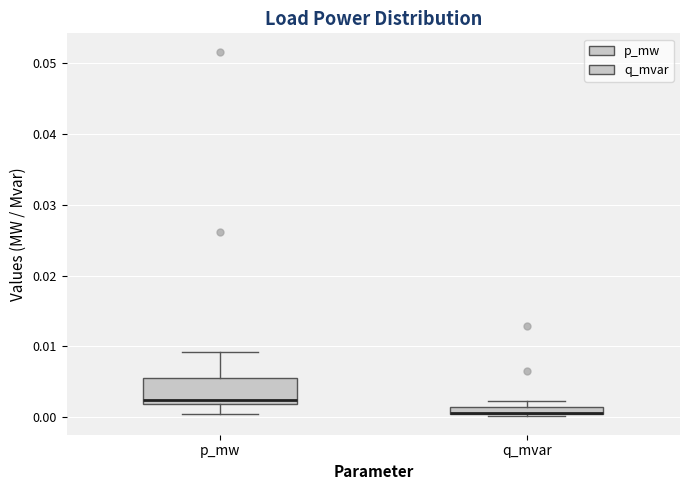

Comparing the boxes themselves (not the whiskers), which one is the tallest?

p_mw